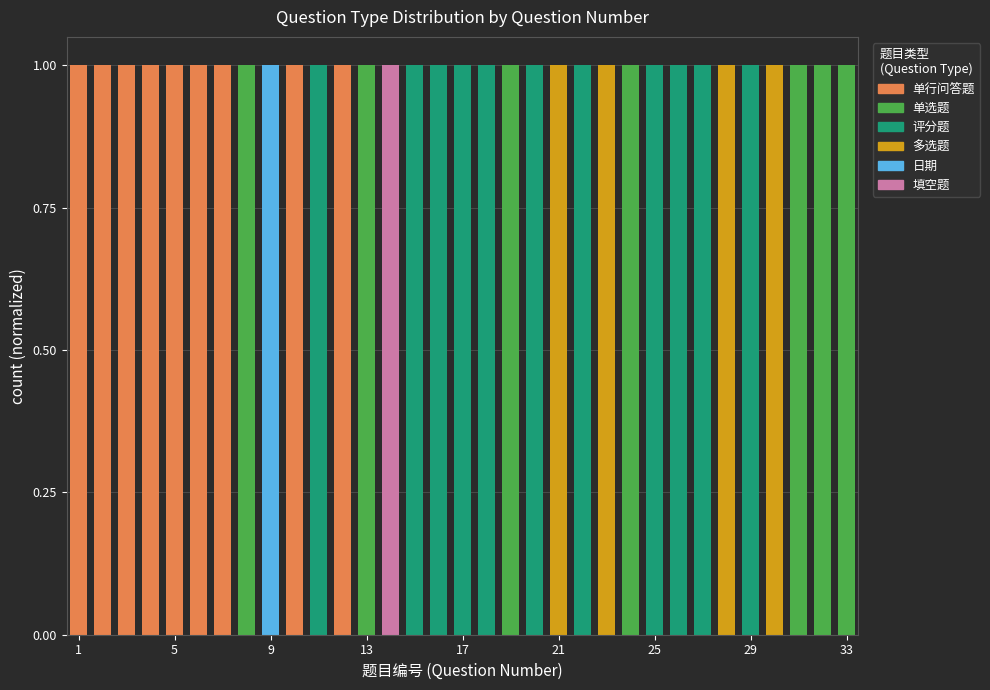

Does the chart contain stacked bars?

Yes